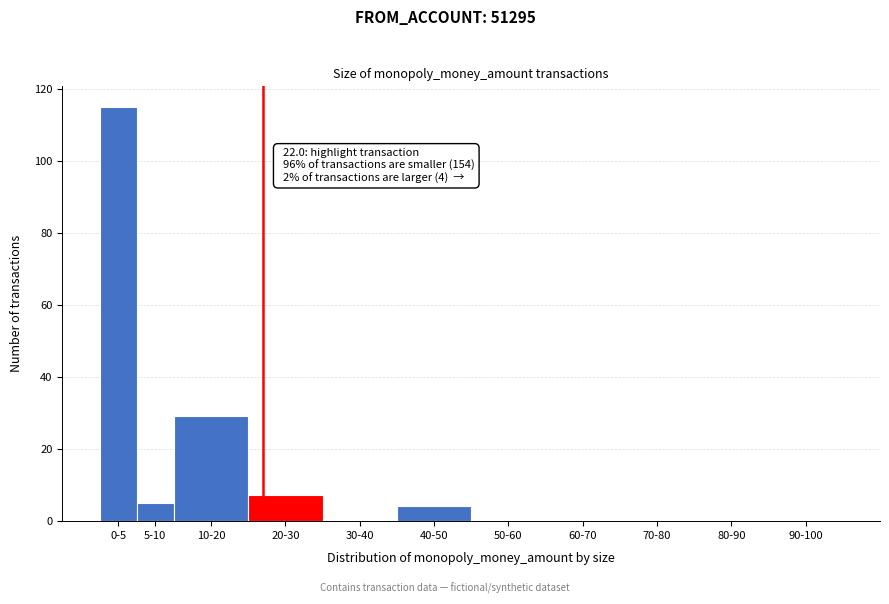

Reading left to right, transcribe all the data shown in this chart.

0-5=115	5-10=5	10-20=29	20-30=7	30-40=0	40-50=4	50-60=0	60-70=0	70-80=0	80-90=0	90-100=0